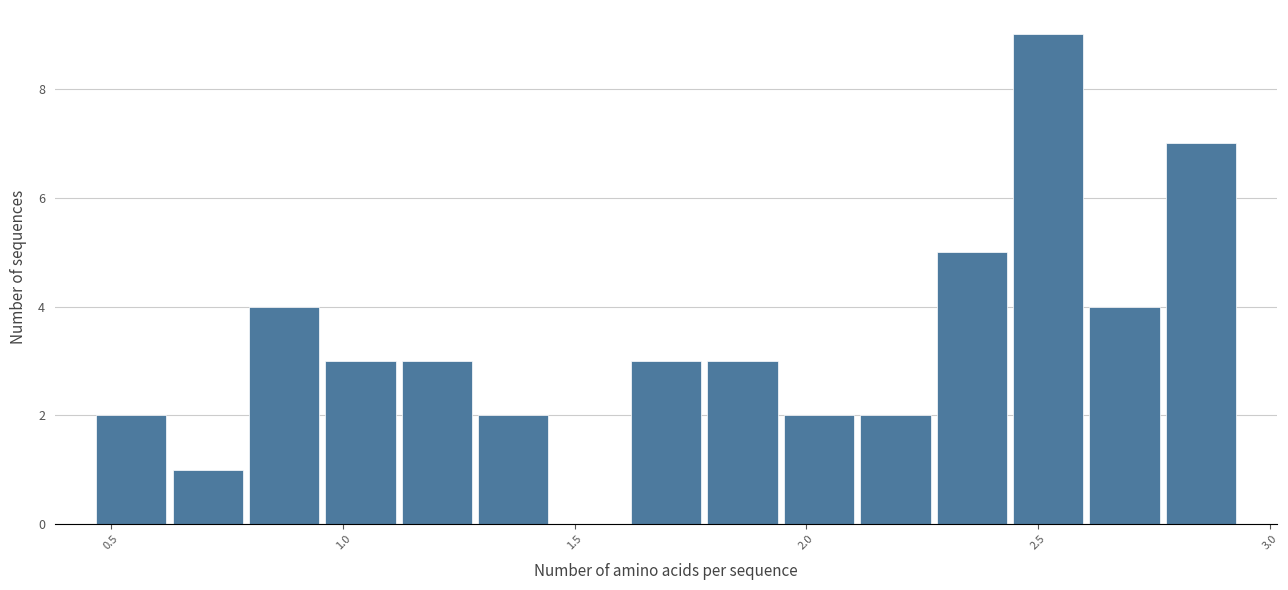

Around what value on the x-axis is the tallest bar? Give the approximate position of its centre, as read against the axis.

2.50